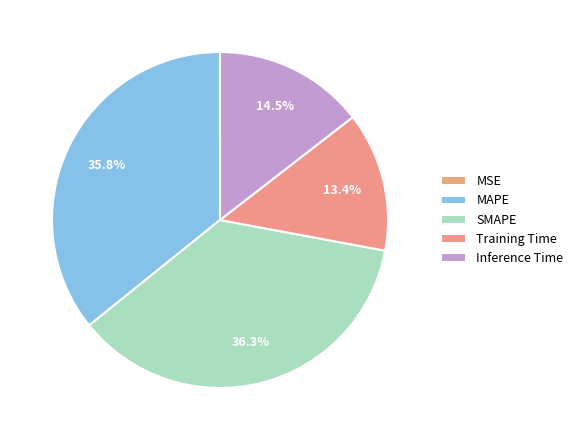

To the nearest percent, what percentage of the pie is MAPE?

36%